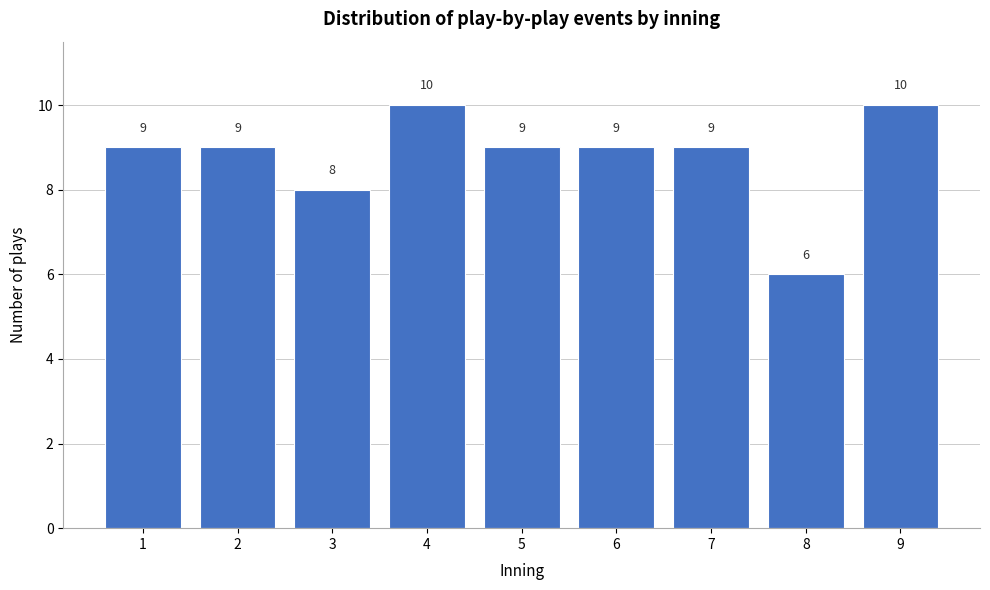

Reading left to right, what are all the values shown in this chart?

1=9	2=9	3=8	4=10	5=9	6=9	7=9	8=6	9=10